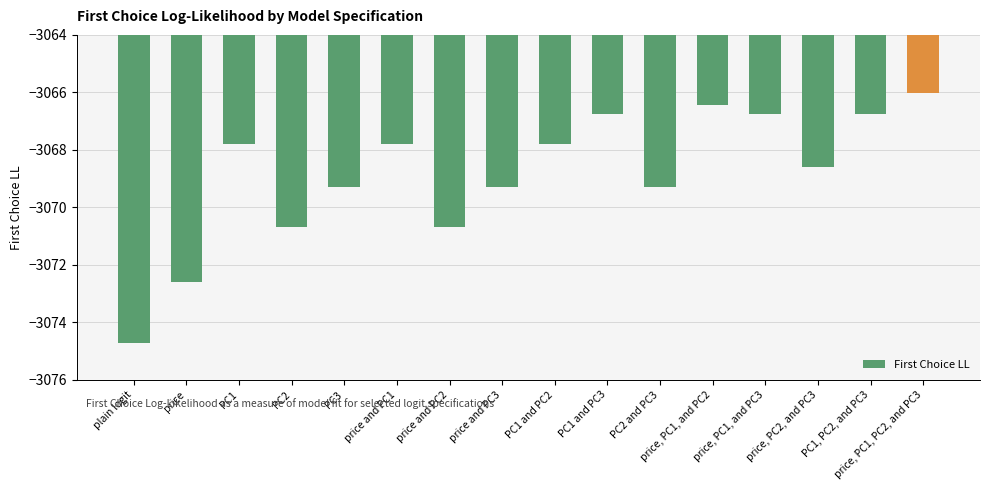

Between PC1 and PC2, which is larger?

PC1